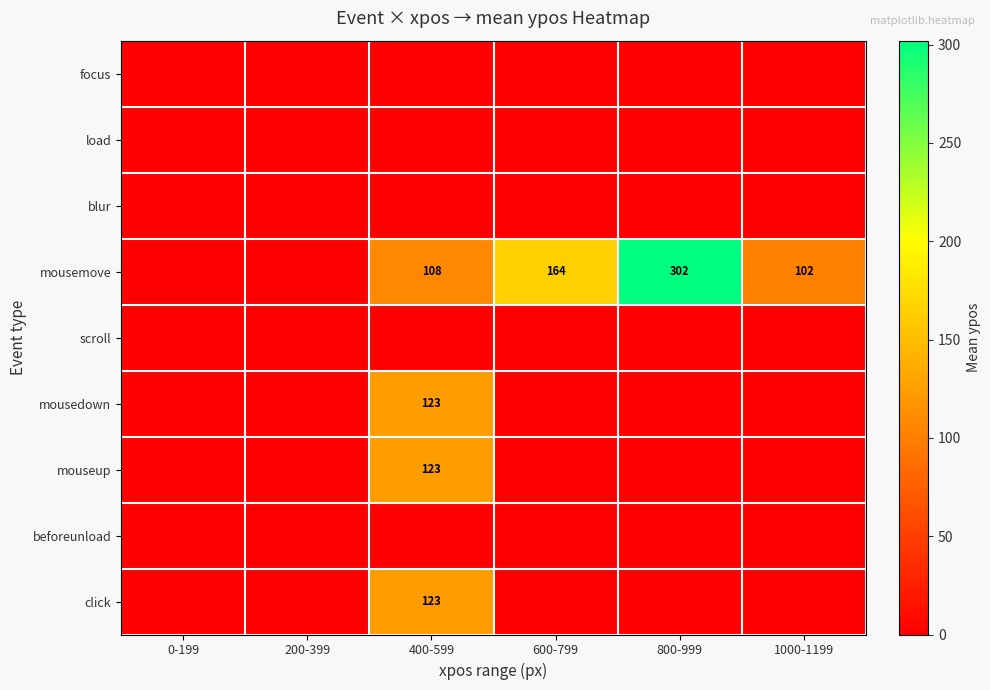

Which has a higher value, 600-799 or 1000-1199?

600-799